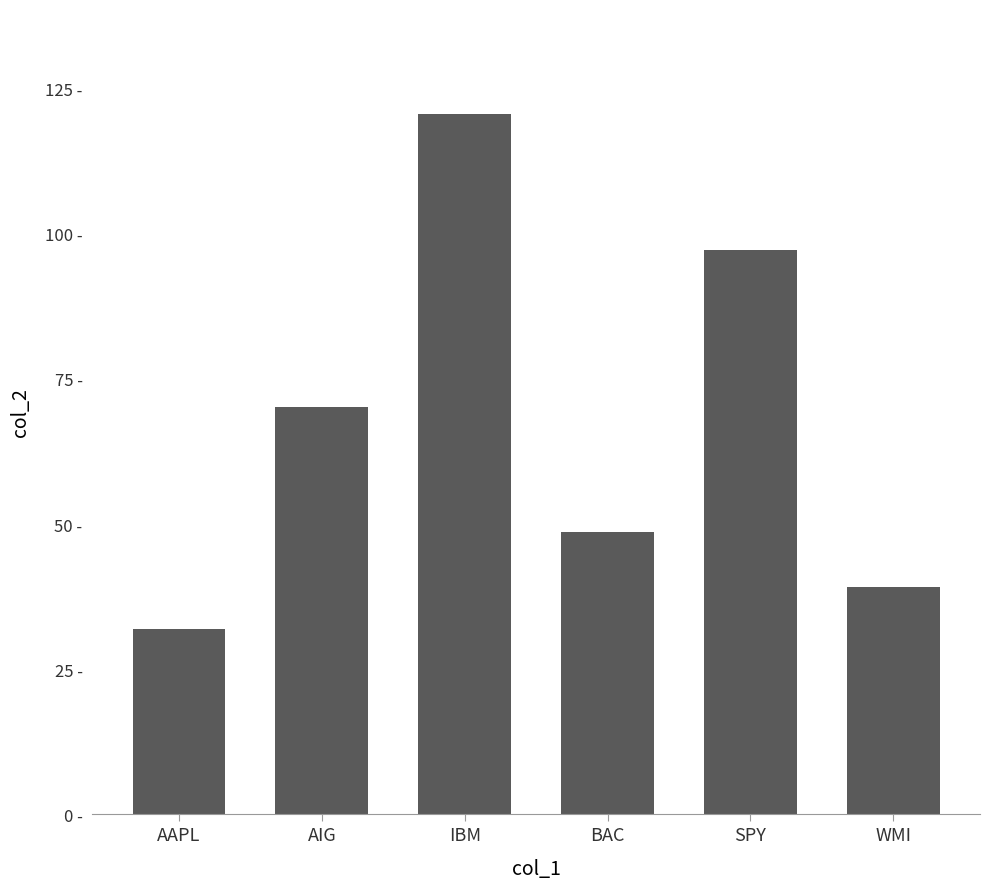

What is the difference between the values at WMI and AAPL?

7.2